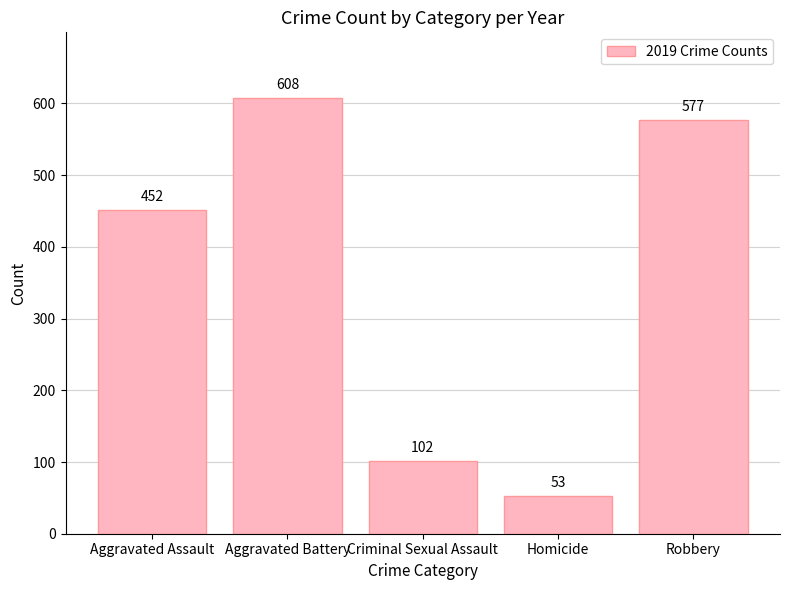

Reading left to right, what are all the values shown in this chart?

Aggravated Assault=452	Aggravated Battery=608	Criminal Sexual Assault=102	Homicide=53	Robbery=577